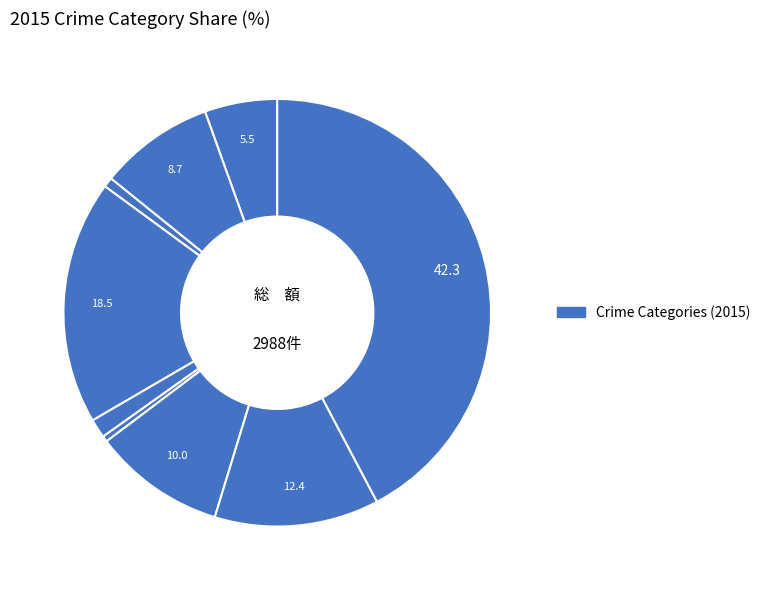

Count the number of slices in the pie.

9